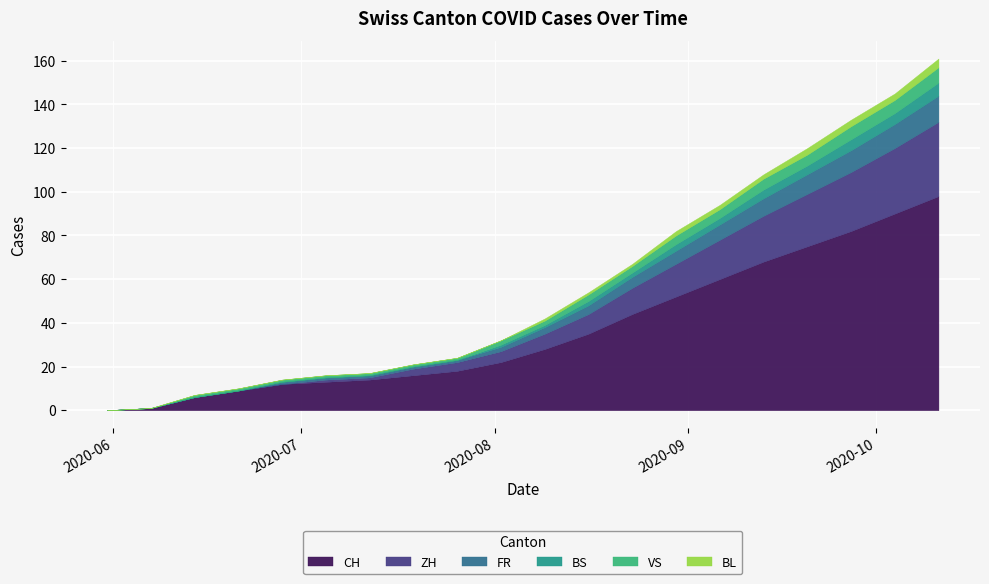

At which category is the sum across all series the highest?

2020-10-11